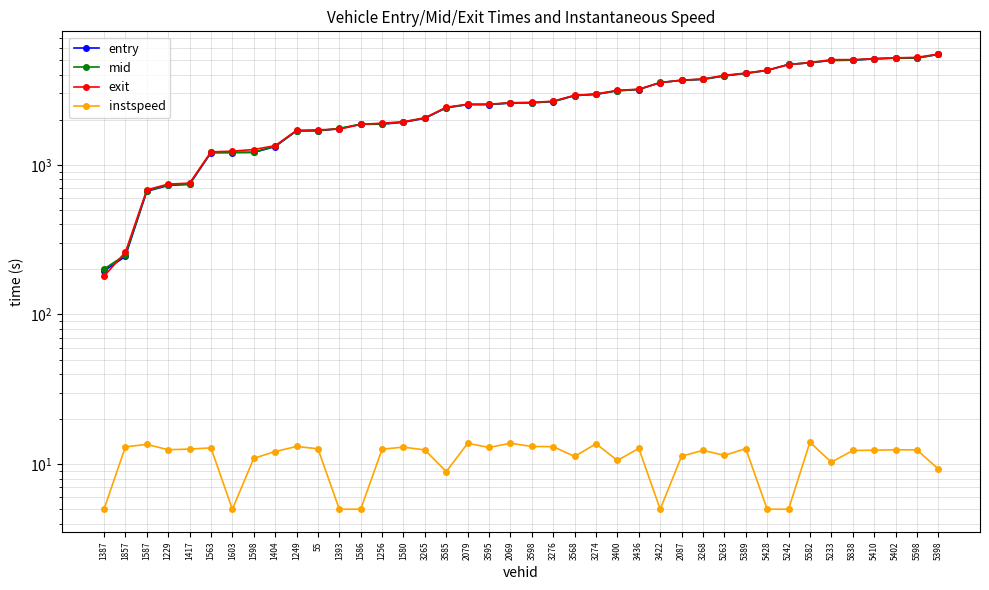

What is the sum of the instspeed values at 2079 and 2087?

25.1